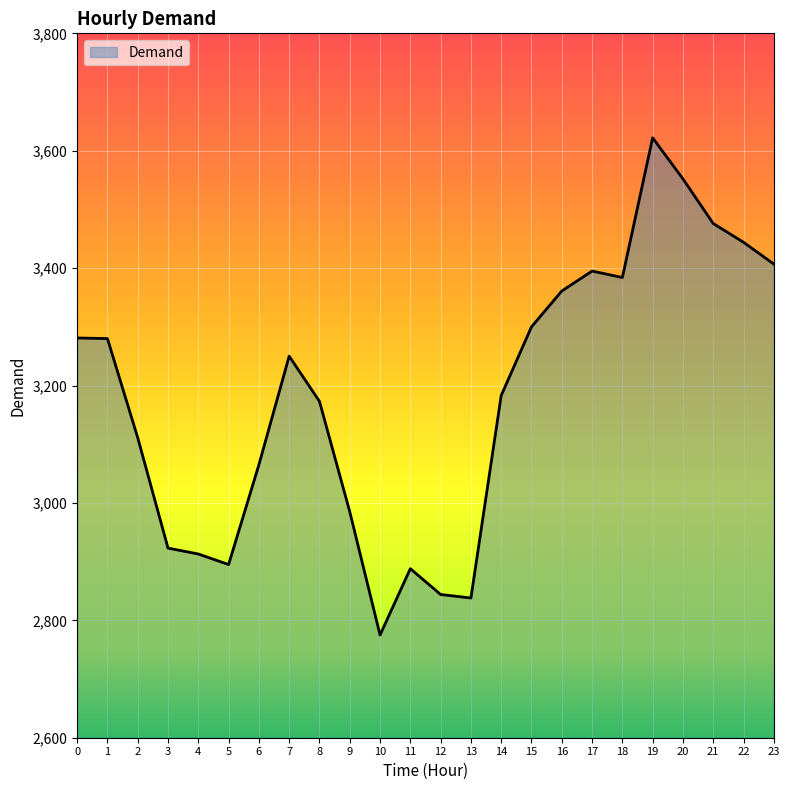

What is the difference between the values at 20 and 3?

629